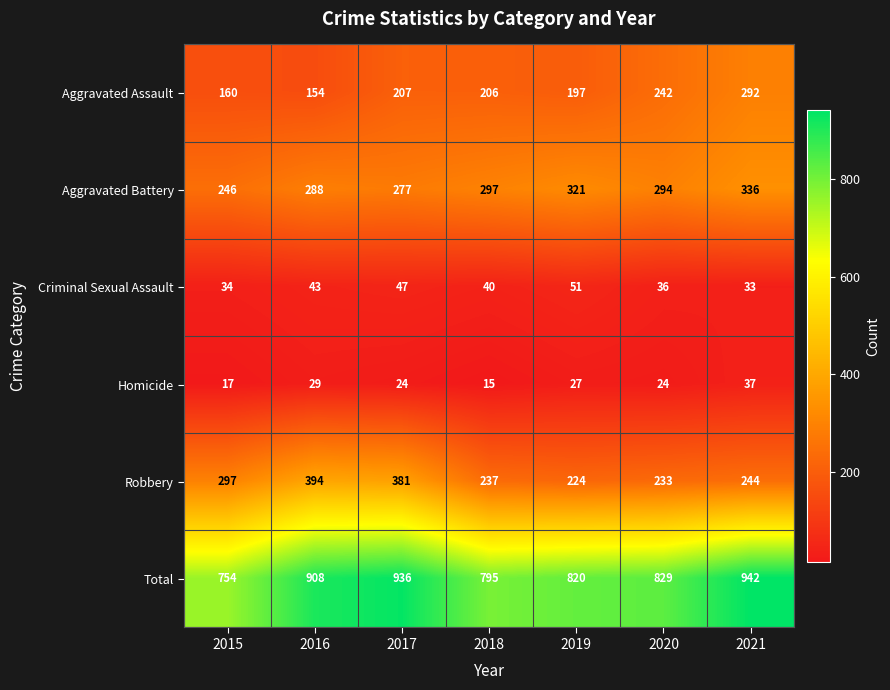

Where is Robbery nearest to the value 309?

2015